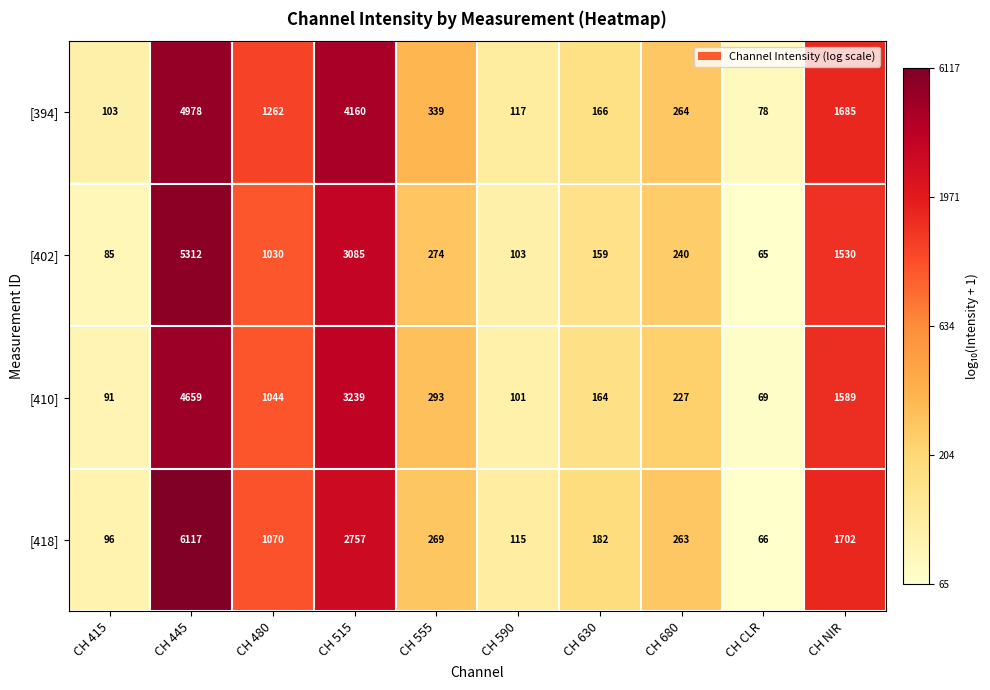

Between CH 415 and CH NIR, which series saw the biggest shift?

[418]